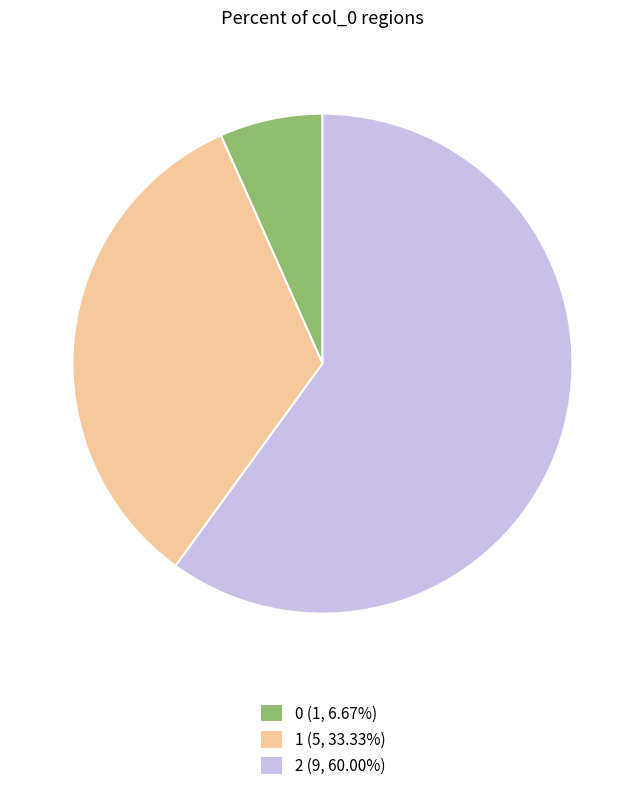

How many segments does this pie chart have?

3